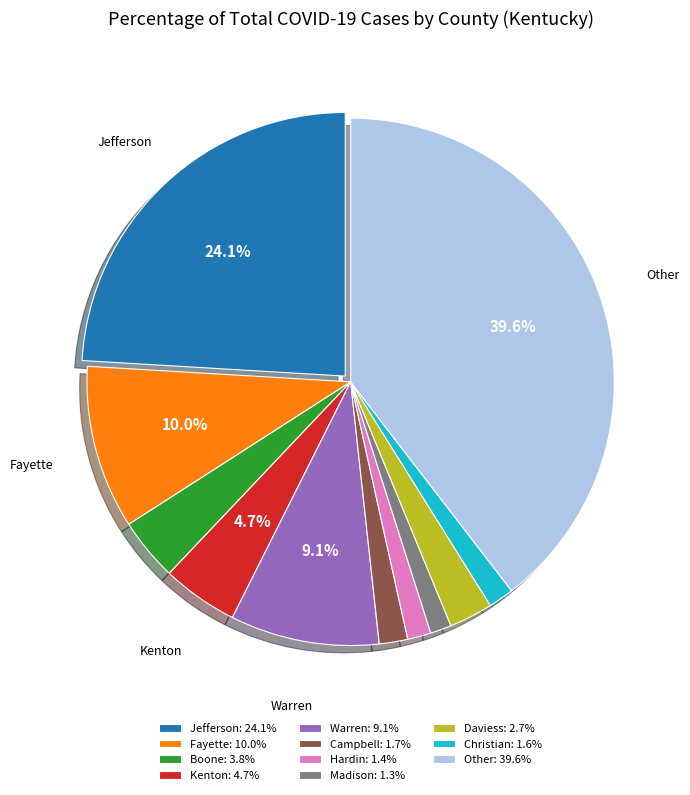

What percentage is the Boone slice, to the nearest percent?

4%